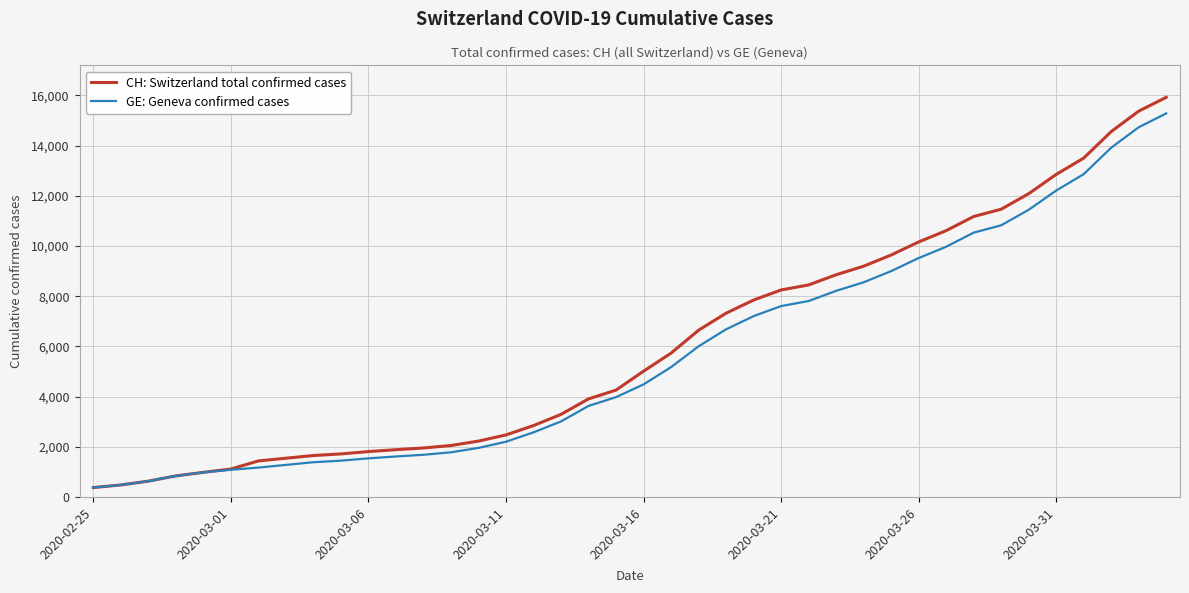

List the series in order of their overall mean, lowest first.

GE: Geneva confirmed cases, CH: Switzerland total confirmed cases